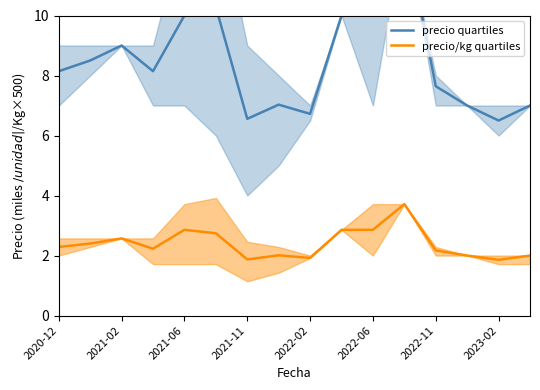

What is the highest value of the precio/kg quartiles series?

3.7